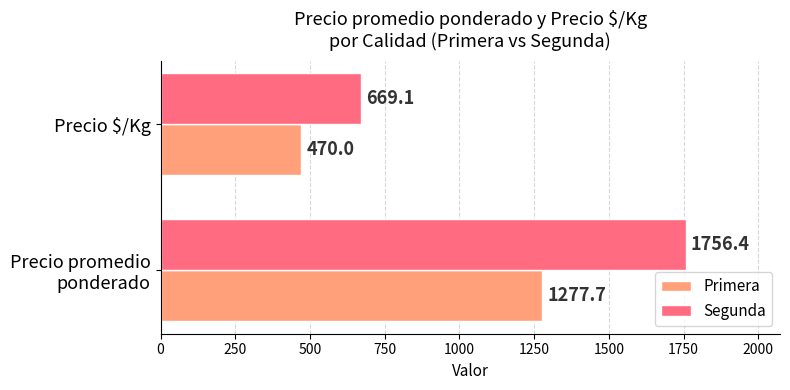

What is the approximate value of Primera at Precio $/Kg?

470.0